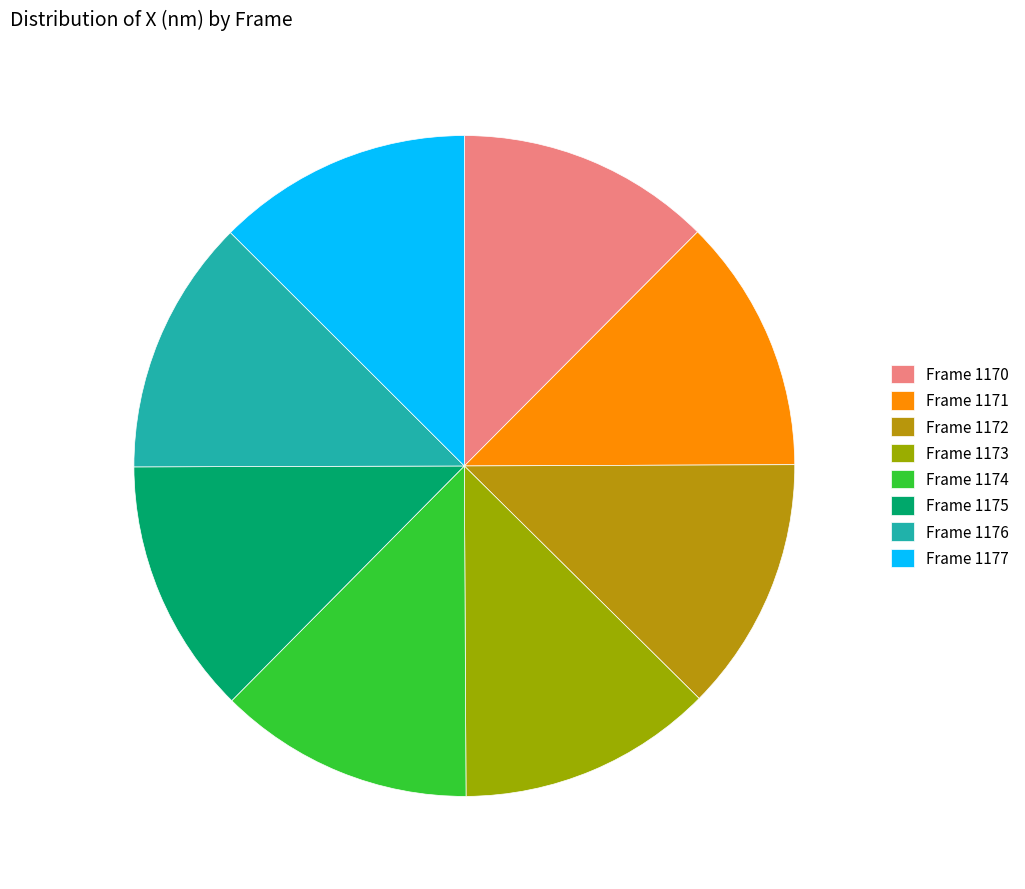

How many slices are in this pie chart?

8